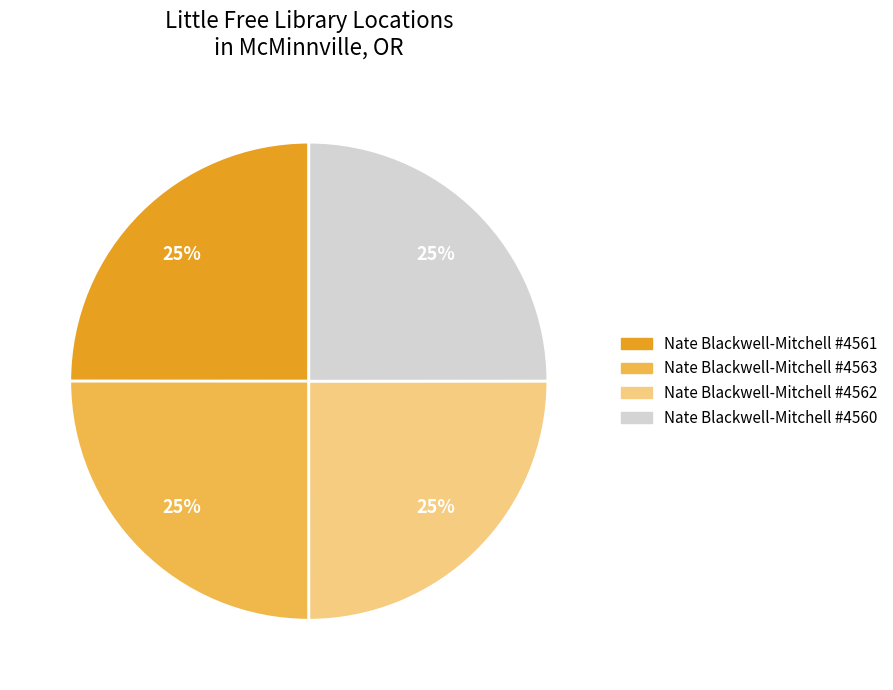

Does any single category account for the majority?

No